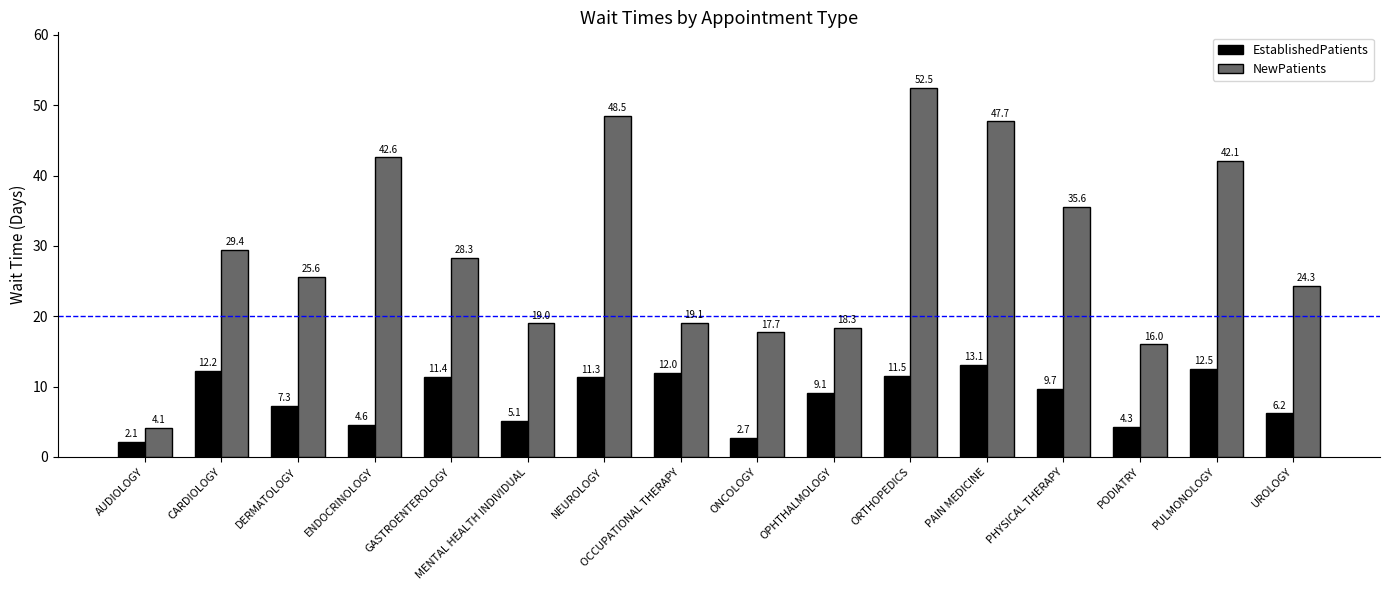

Does the chart contain stacked bars?

No